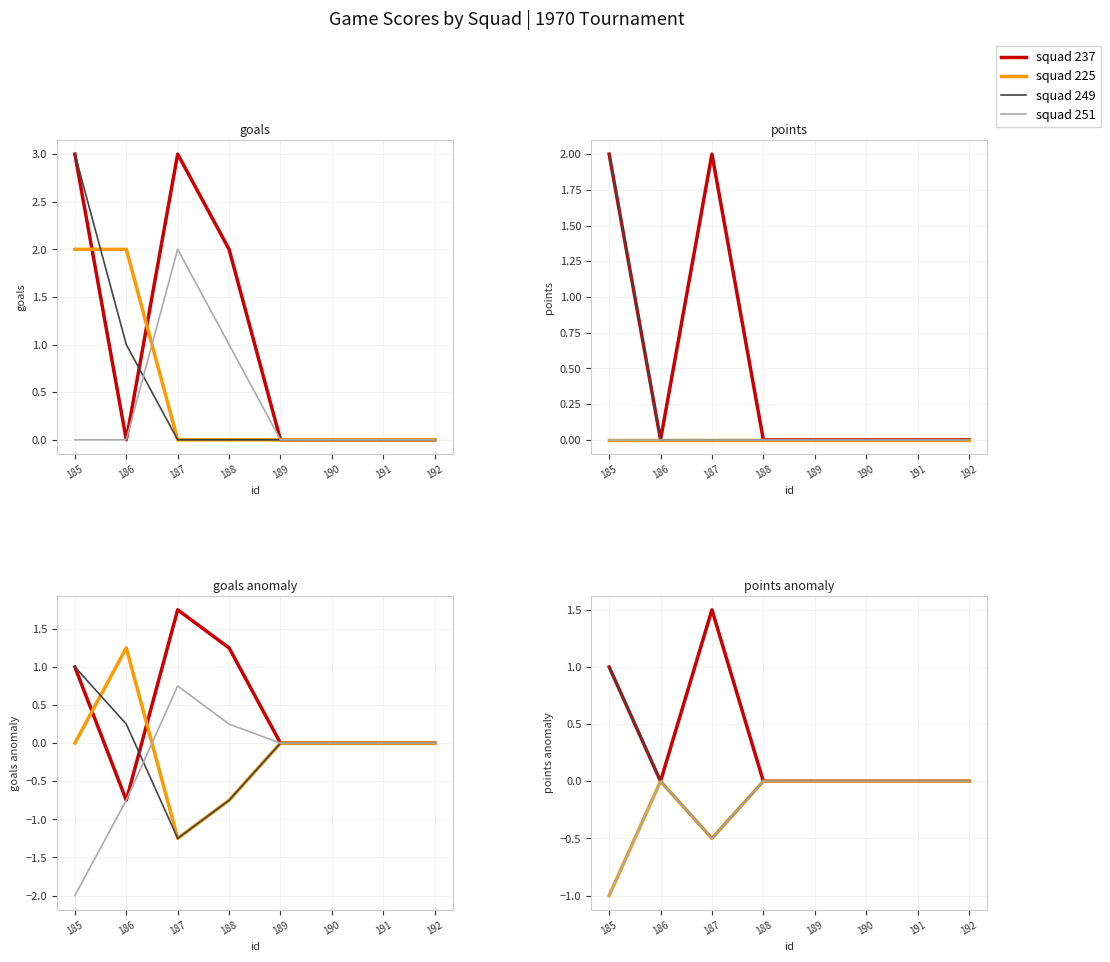

Does the chart have visible grid lines?

Yes